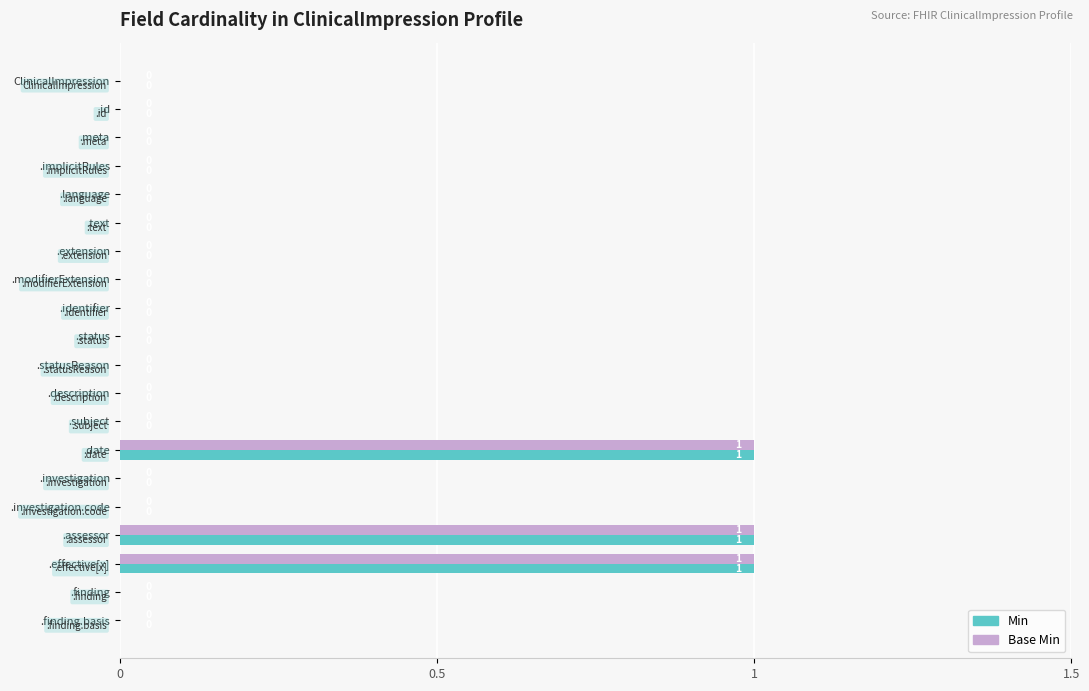

What is the sum of all Min values?

3